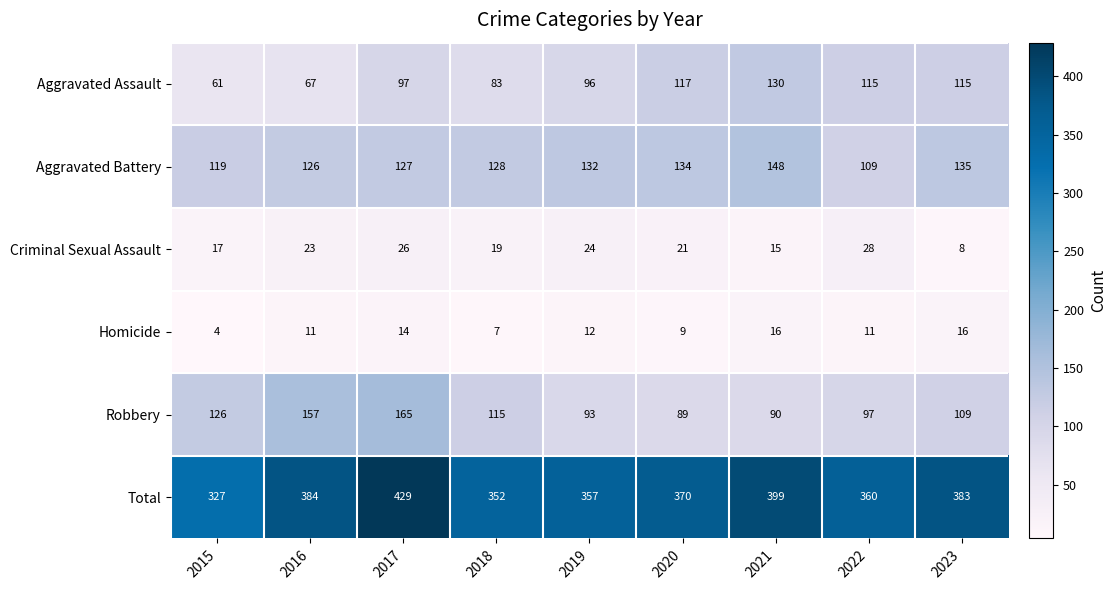

At which category does the chart reach its peak across all series?

2017